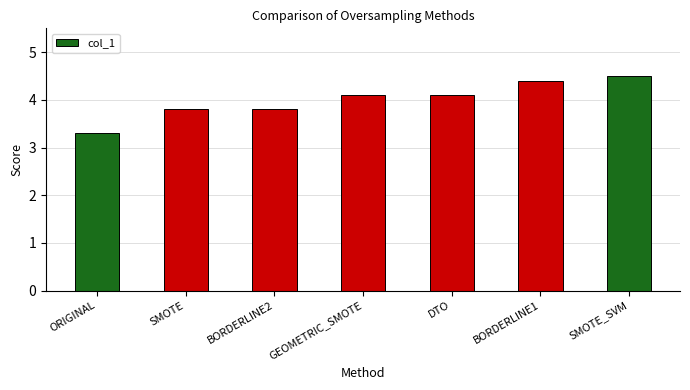

The chart shows a value of 2.0 at BORDERLINE2. True or false?

False